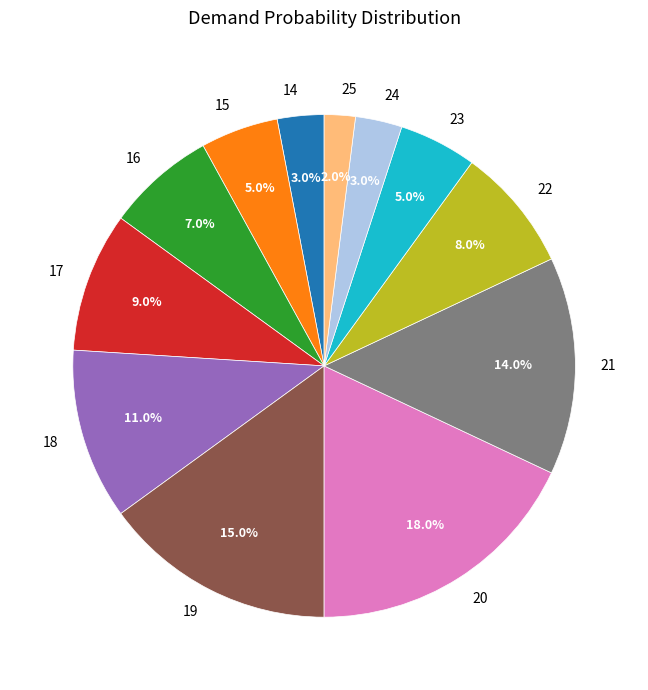

Is it true that 24 is 14% of the pie?

False